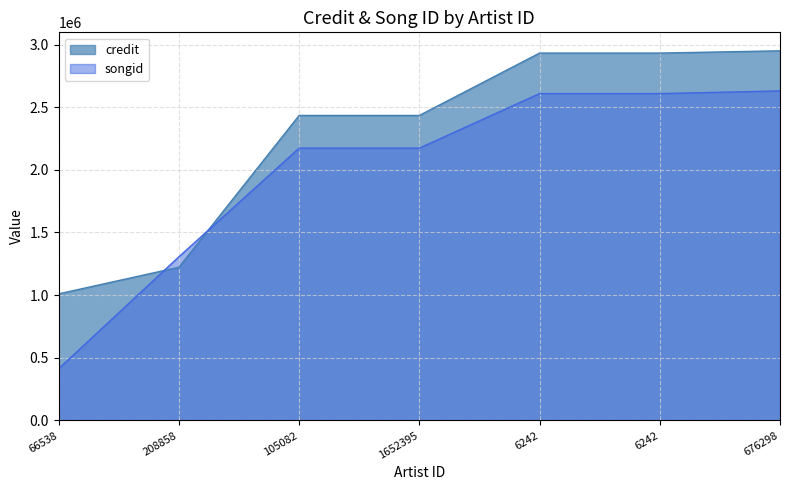

The value of credit at 6242 is 2931745. True or false?

True